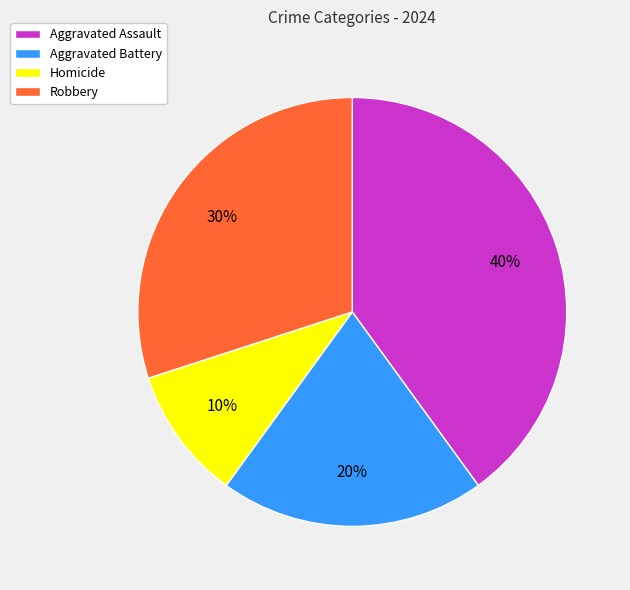

Does Aggravated Battery represent more than half of the total?

No